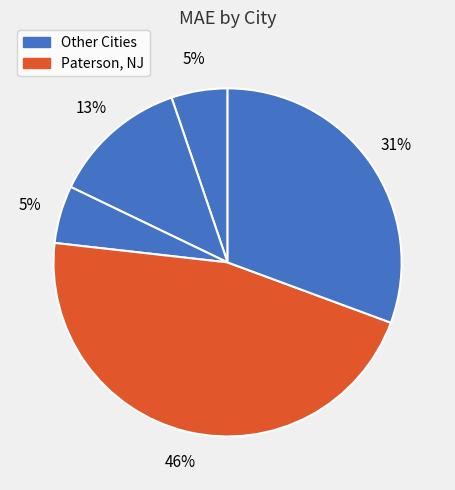

How many segments does this pie chart have?

5